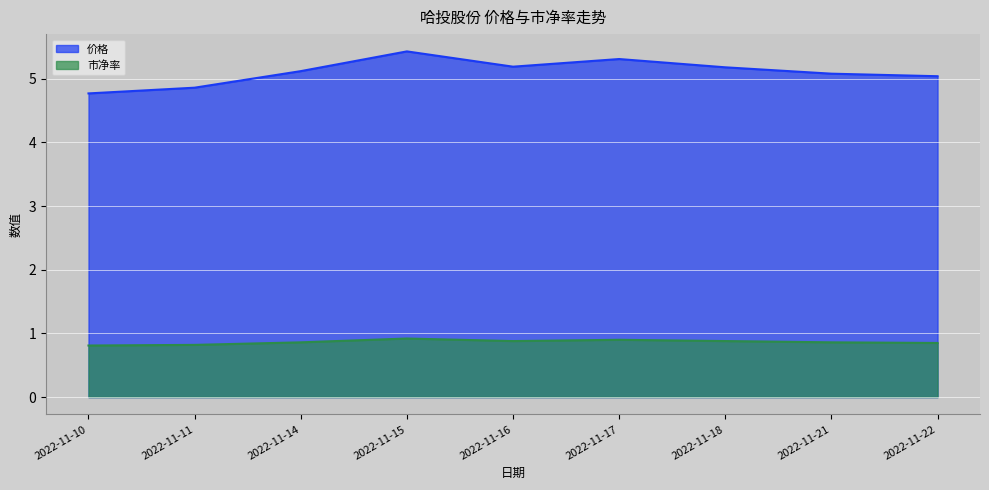

How many categories are shown in the chart?

9